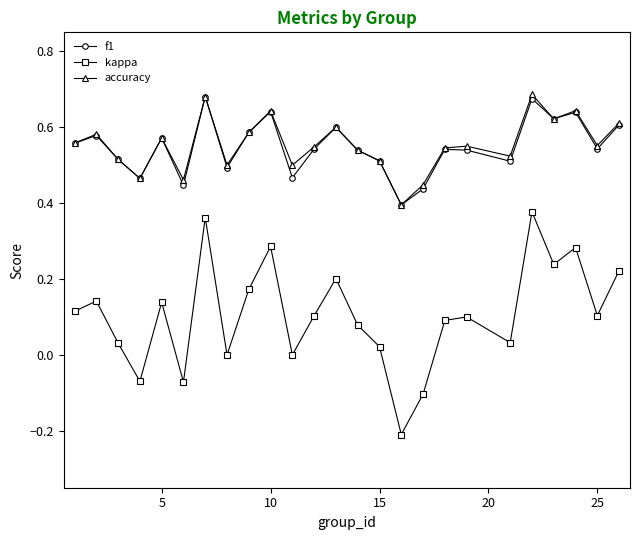

Which series has the widest spread of values?

kappa